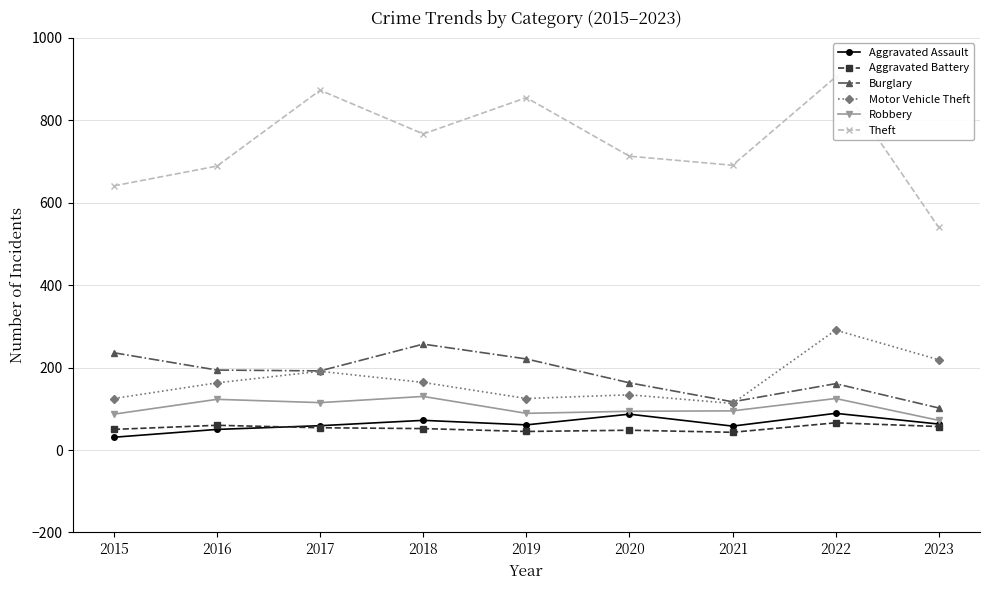

Which series has the largest range (max minus min)?

Theft